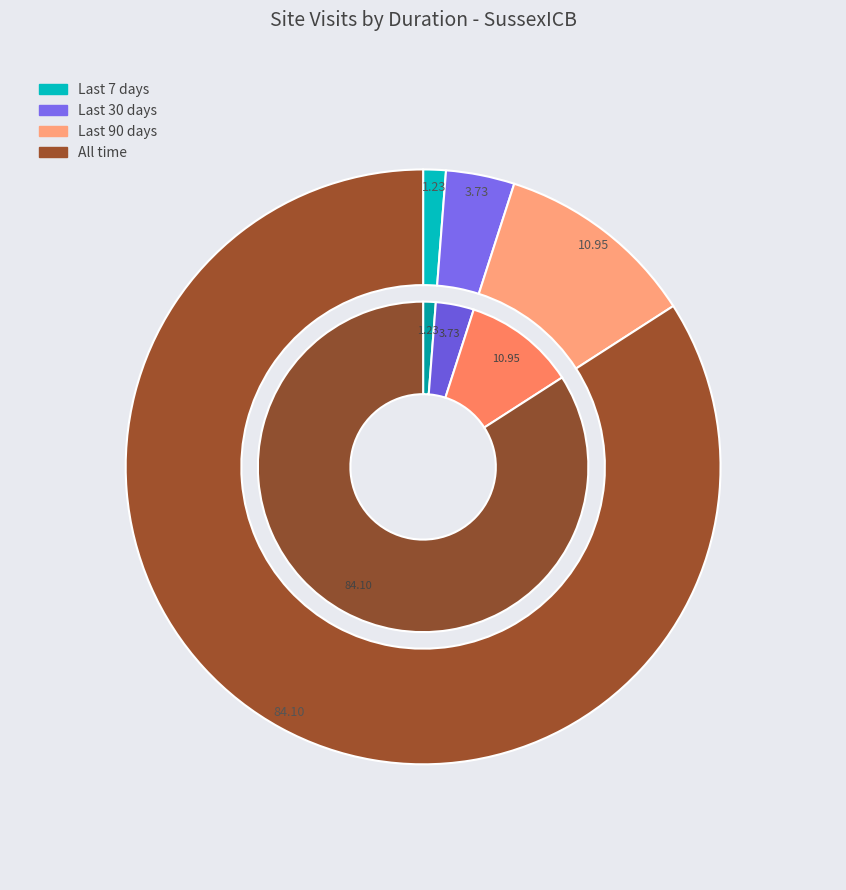

Rank the categories by value from lowest to highest.

Last 7 days, Last 30 days, Last 90 days, All time